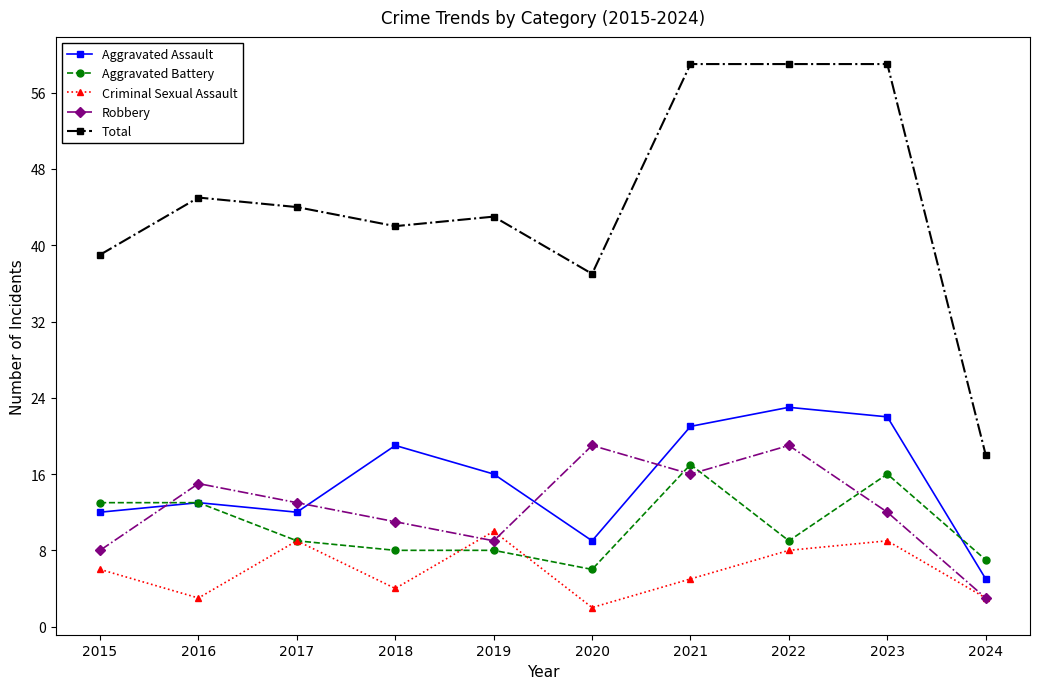

Is this an area chart (filled region under the line)?

No